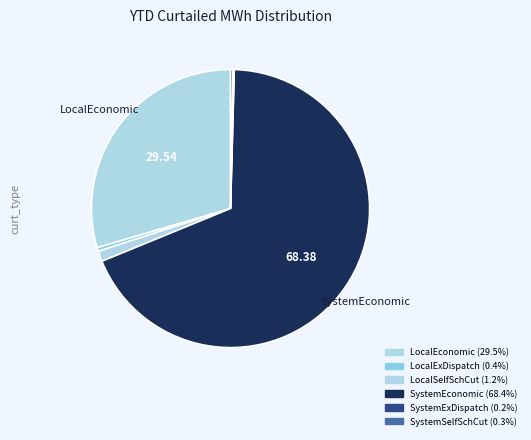

Is there any slice that represents more than half of the pie?

Yes